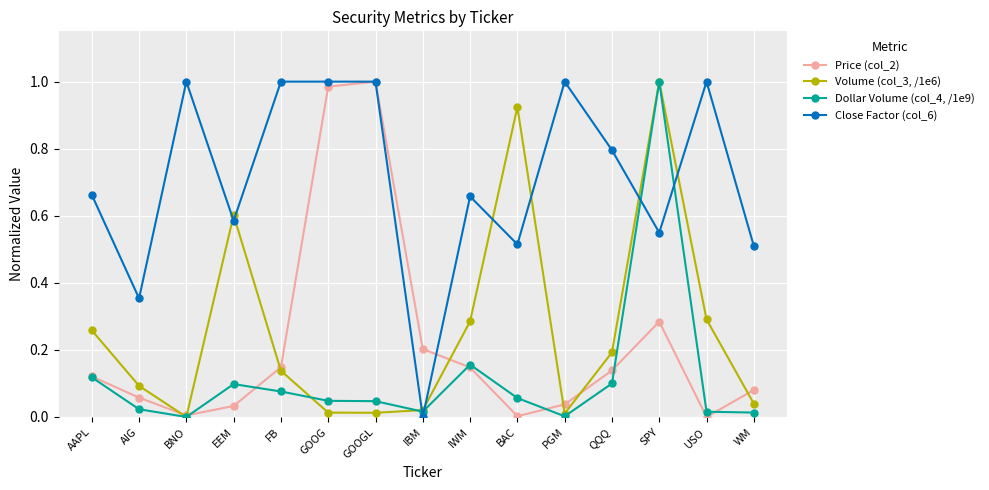

What is the total value across all series at IWM?

1.2